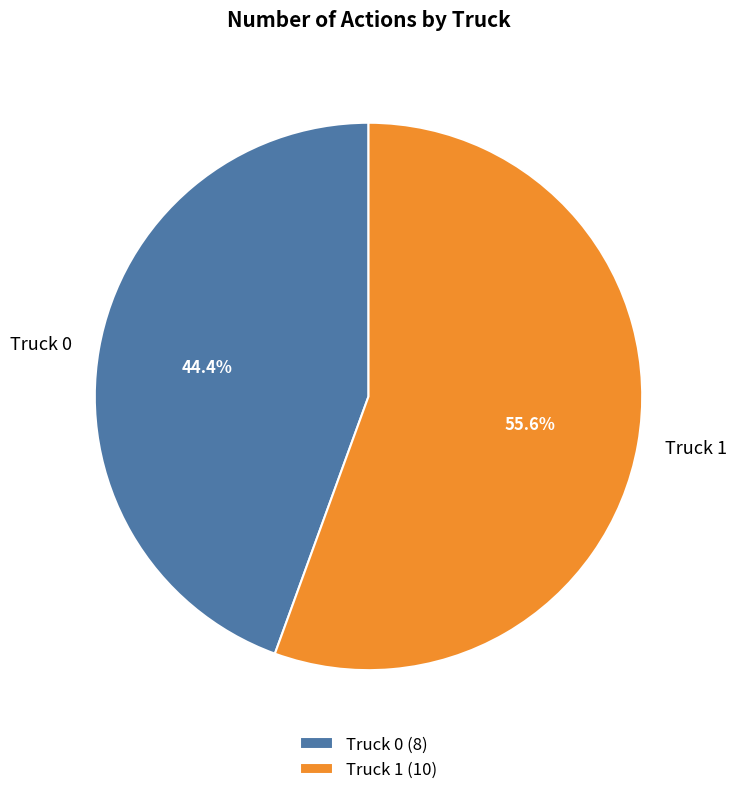

Does Truck 0 account for over 50% of the chart?

No